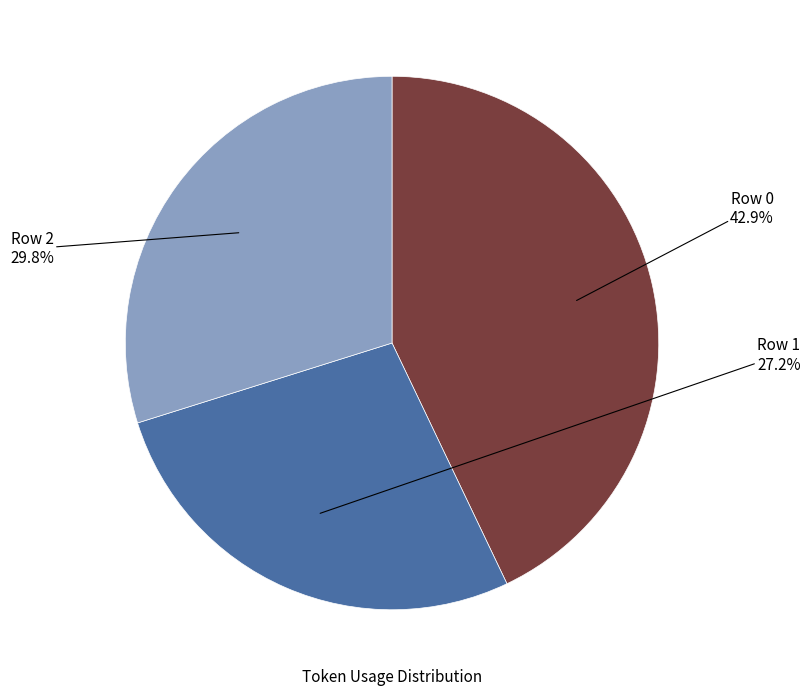

Rank the categories by value from highest to lowest.

Row 0, Row 2, Row 1